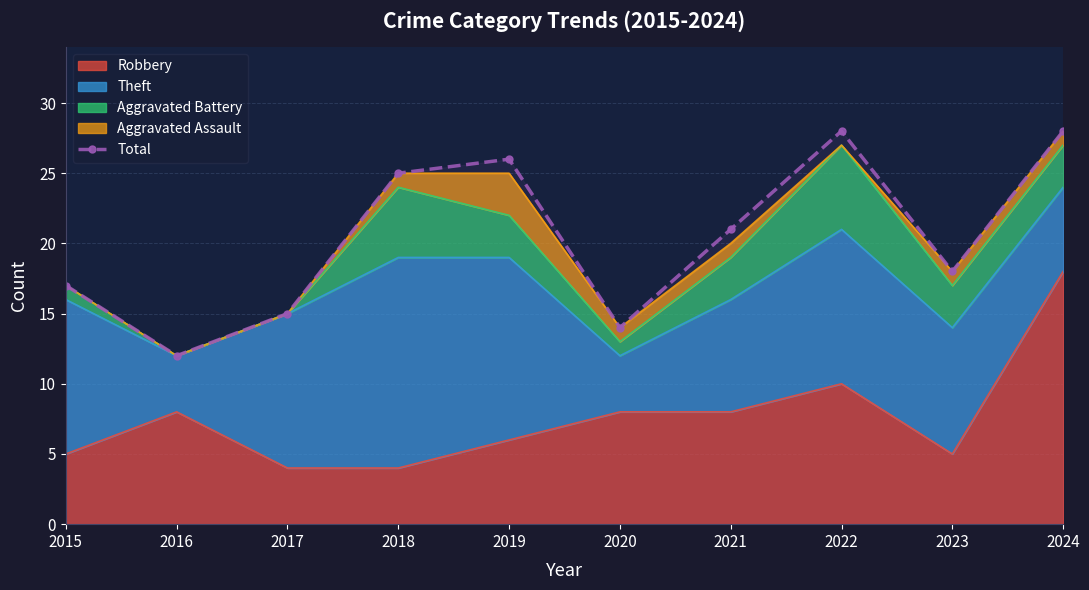

List the labels in order of value, largest first.

2022, 2024, 2019, 2018, 2021, 2023, 2015, 2017, 2020, 2016